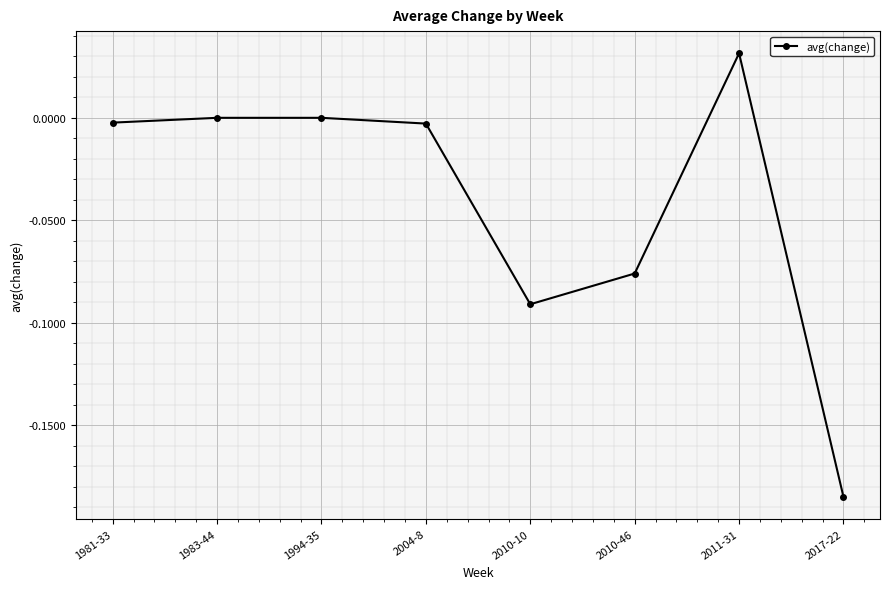

Is it true that the value at 1983-44 is 0.1?

False